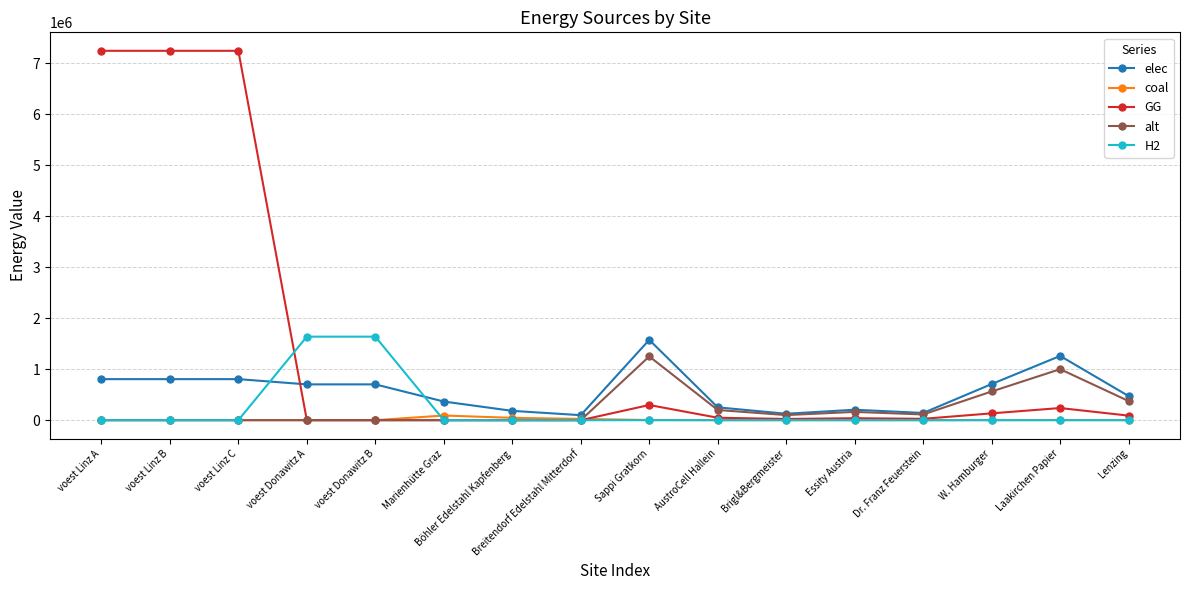

True or false: GG has more than 1 interior local peaks.

True